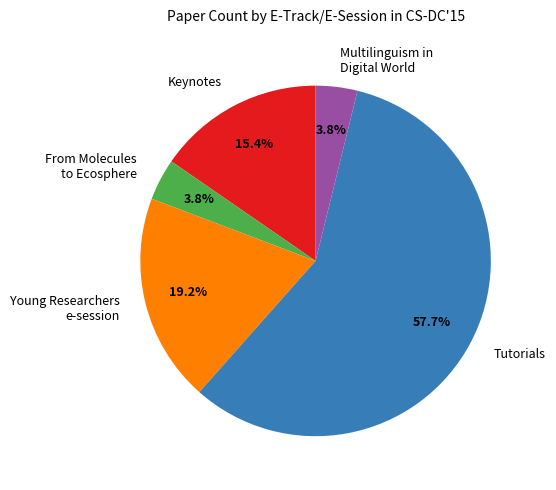

Which category has the biggest portion of the pie?

Tutorials